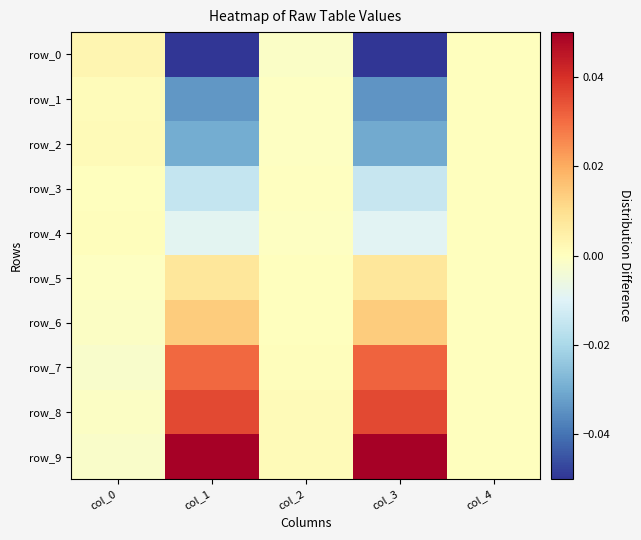

At col_1, list the series in order from smallest to largest.

row_0, row_1, row_2, row_3, row_4, row_5, row_6, row_7, row_8, row_9